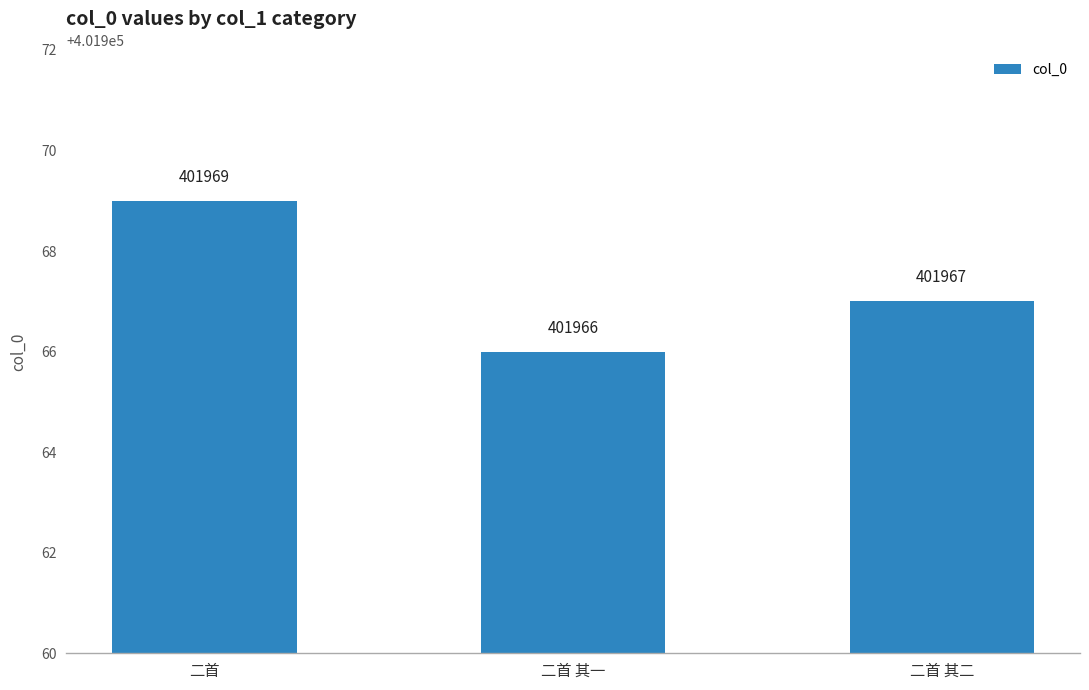

Count the number of data series in this chart.

1